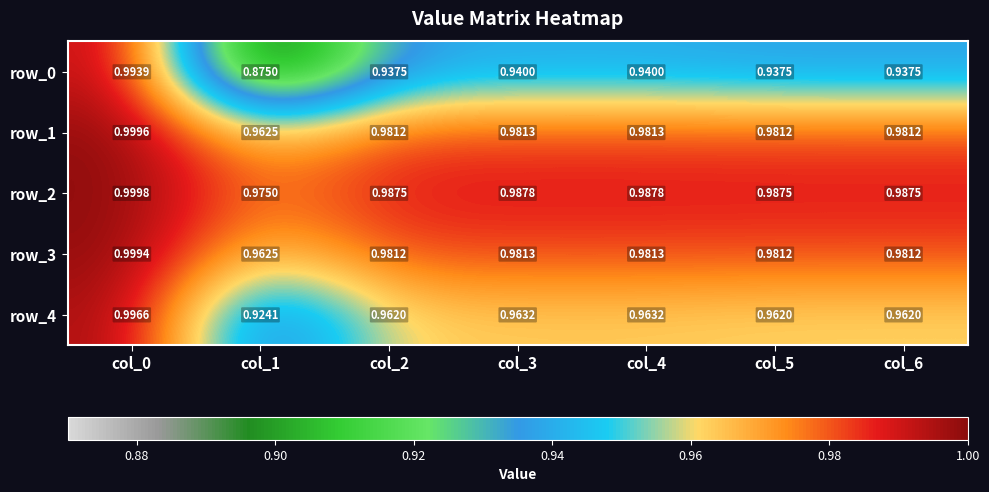

Which series has the widest spread of values?

row_0